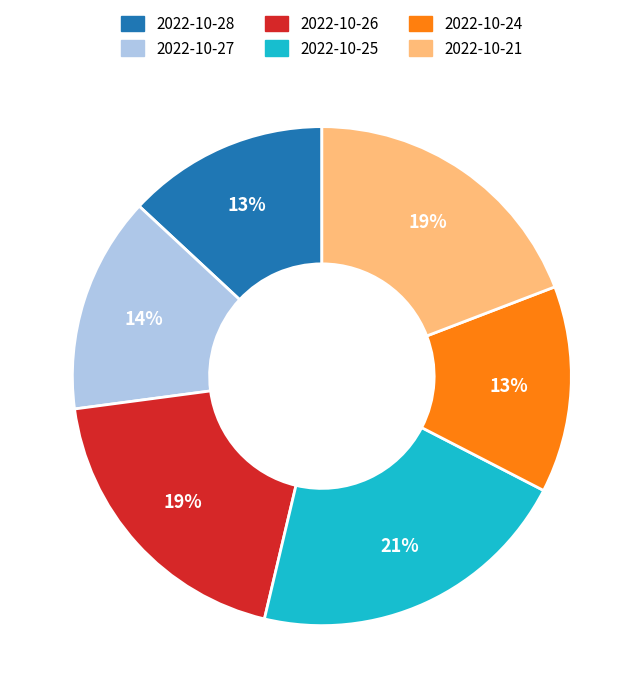

Does 2022-10-28 represent more than half of the total?

No